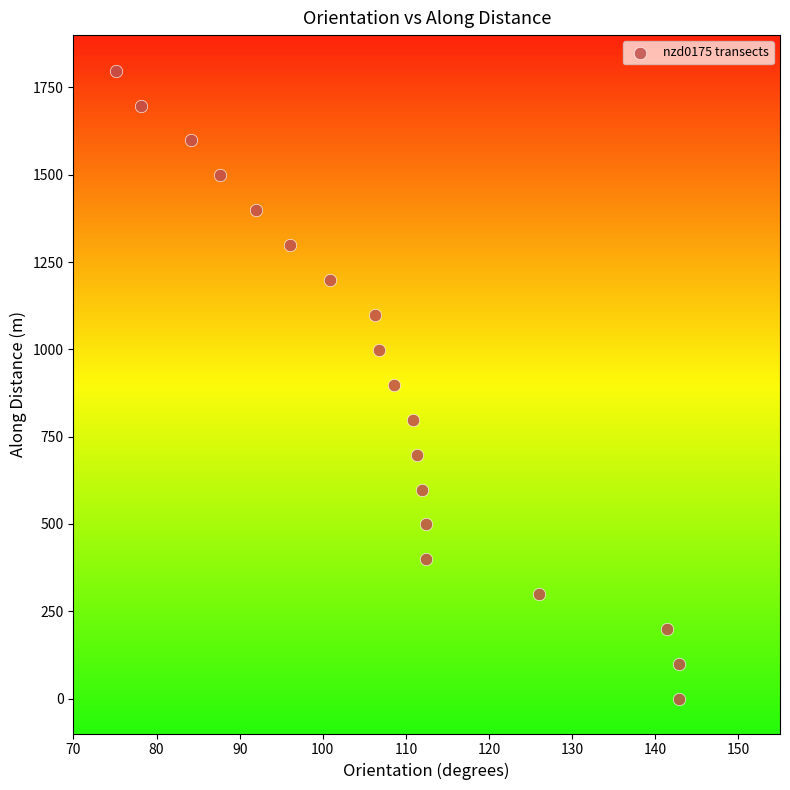

What is the range of X values (max minus min)?

67.7